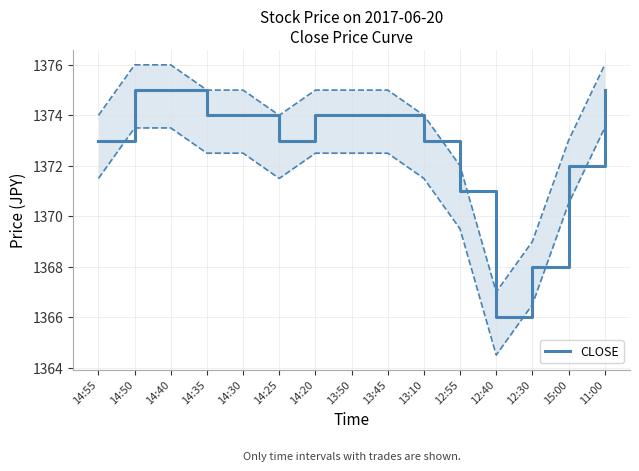

Rank the categories by value from lowest to highest.

12:40, 12:30, 12:55, 15:00, 14:55, 14:25, 13:10, 14:35, 14:30, 14:20, 13:50, 13:45, 14:50, 14:40, 11:00